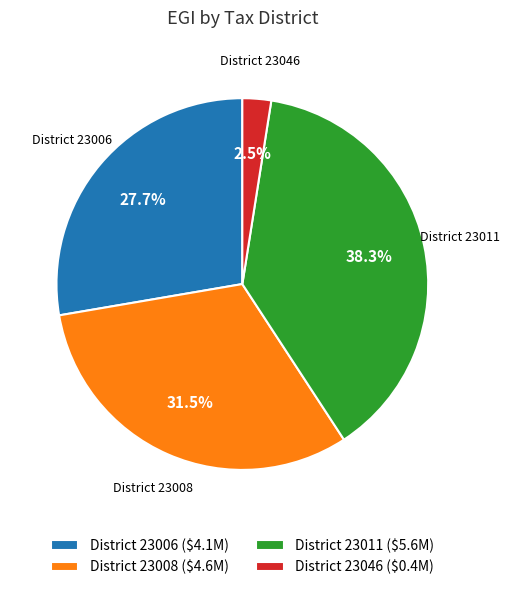

Does any single category account for the majority?

No